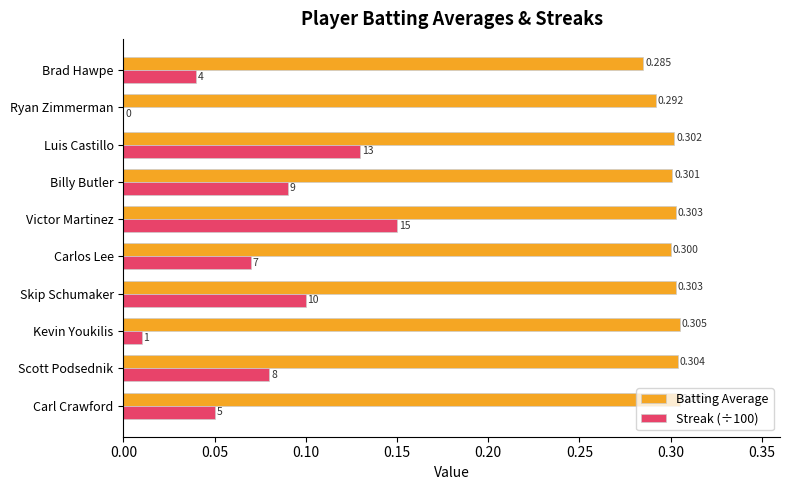

At which category is the sum across all series the highest?

Victor Martinez